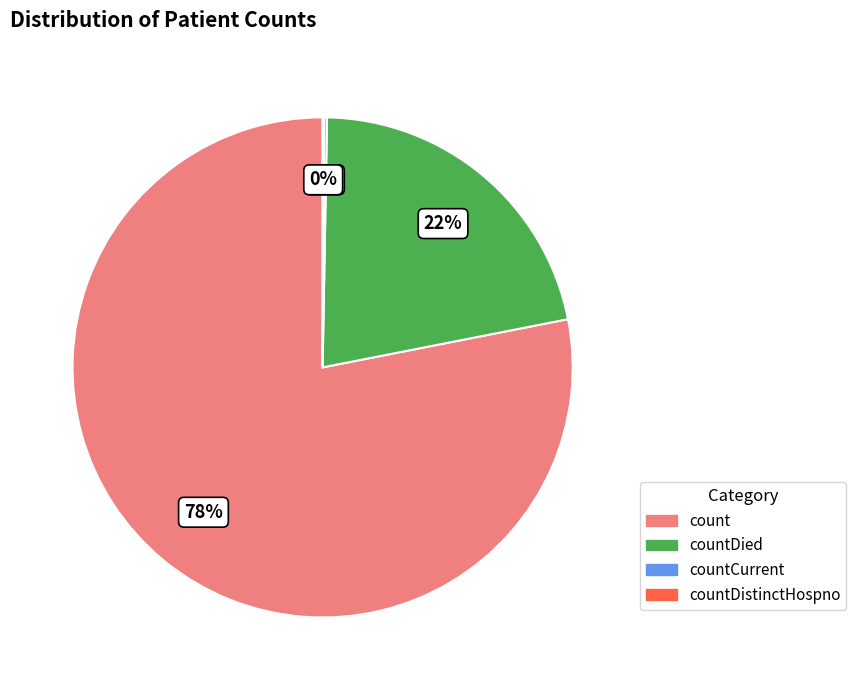

Does any single category account for the majority?

Yes